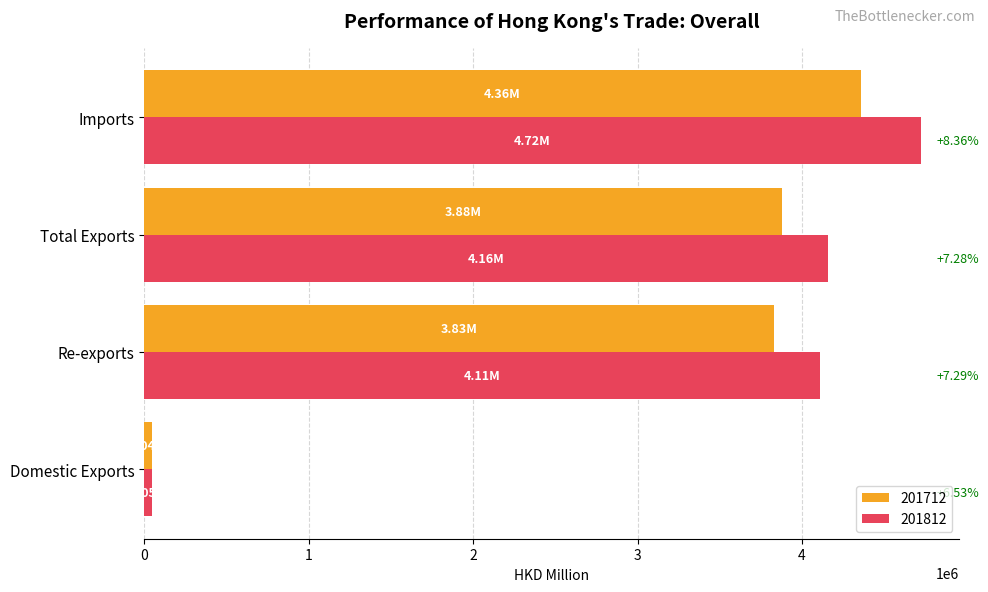

What are all the series names shown in the legend?

201712, 201812